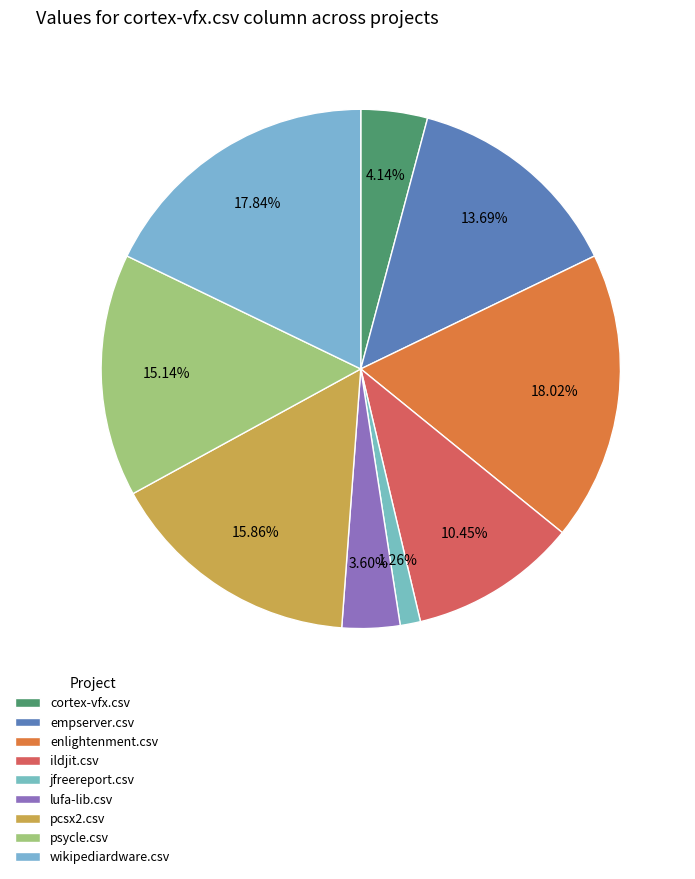

Count the number of slices in the pie.

9